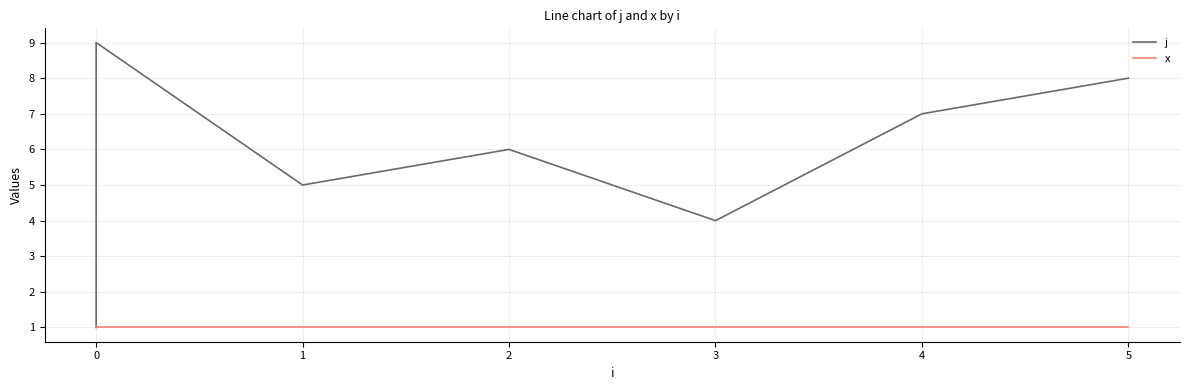

What is the sum of all x values?

9